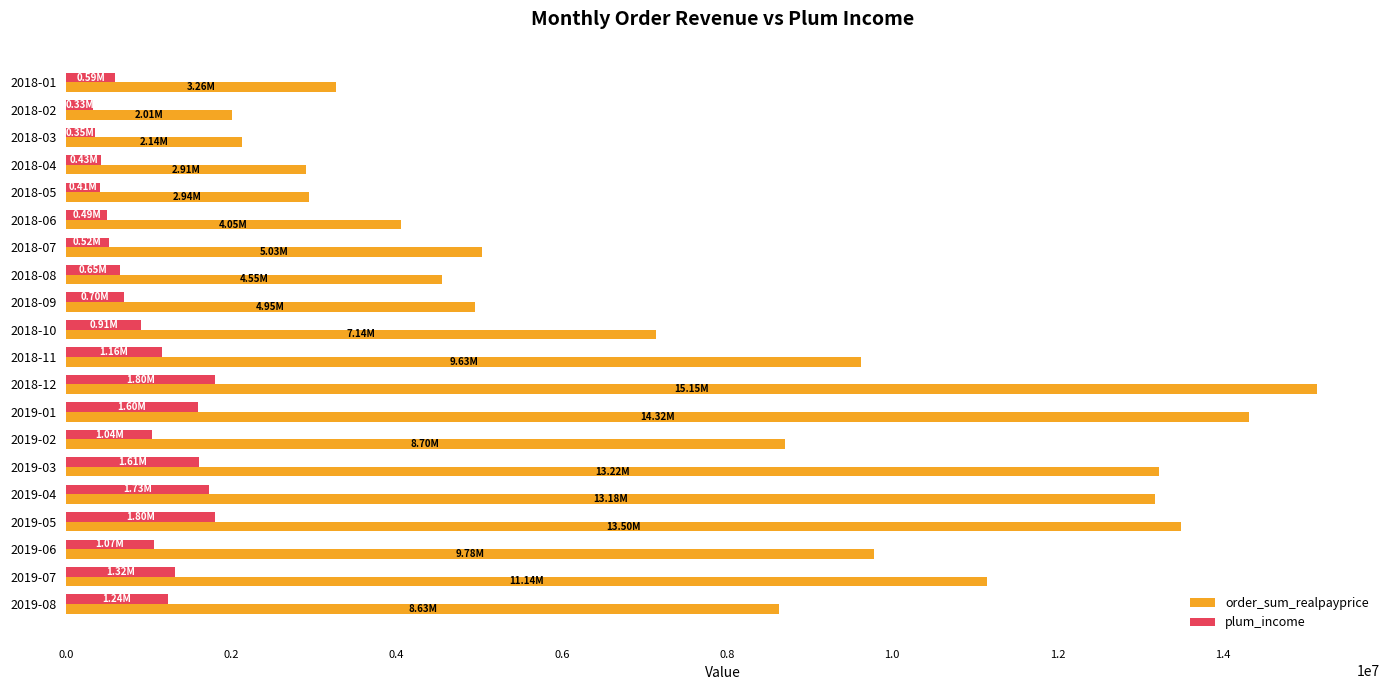

What is the difference between the plum_income values at 2019-03 and 2019-02?

568891.5